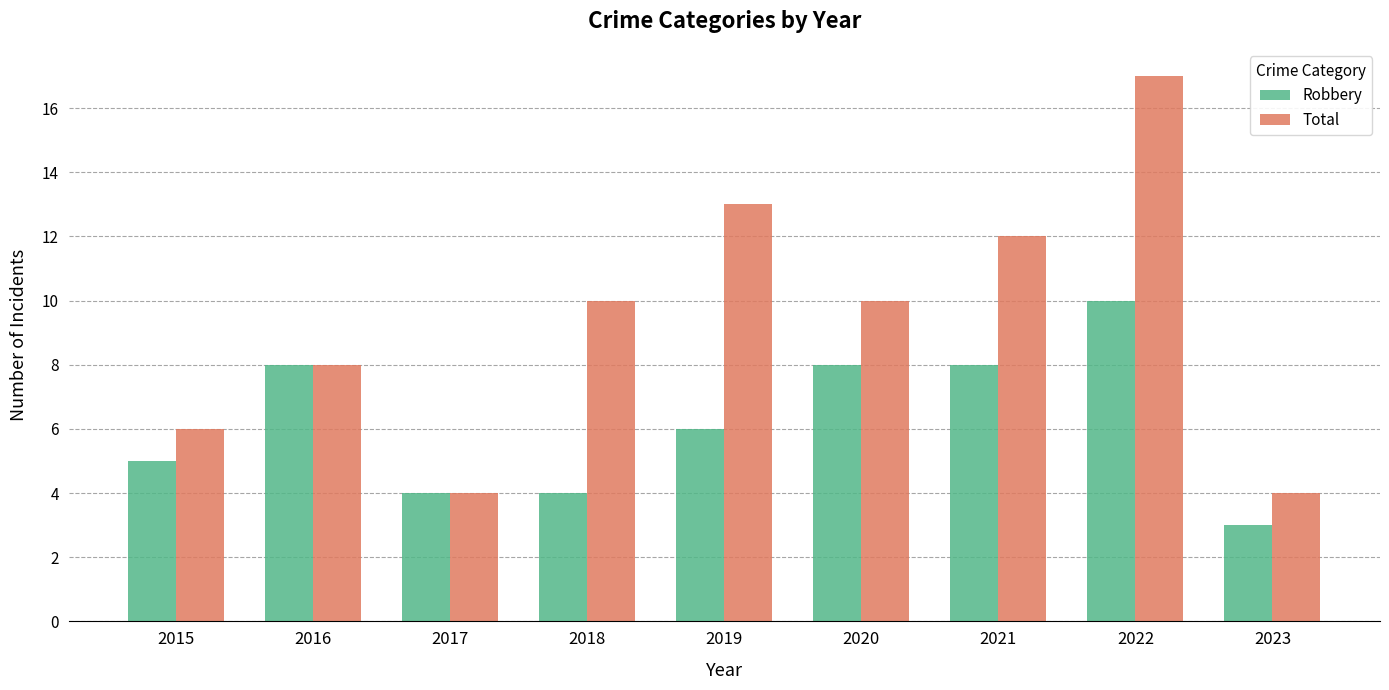

Rank the series at 2022 from highest to lowest value.

Total, Robbery